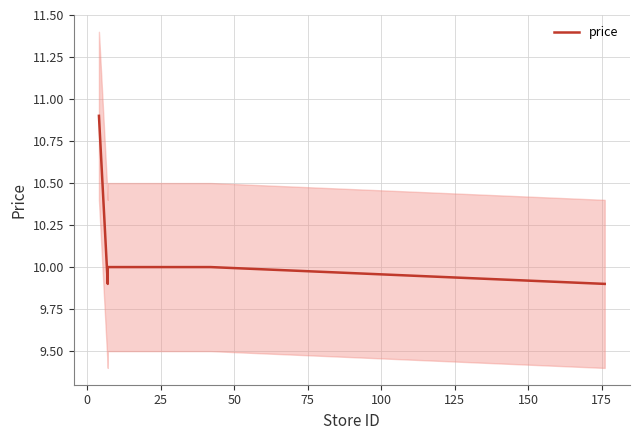

What is the difference between the maximum and minimum values?

1.0